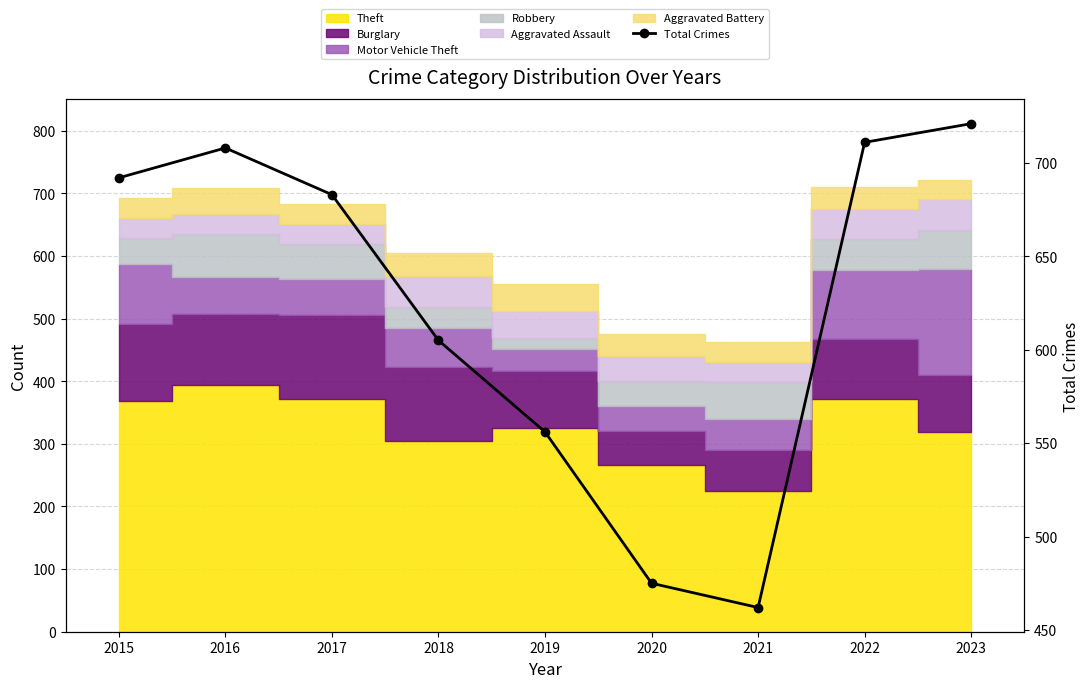

What is the value of the 5th point from the left?

556